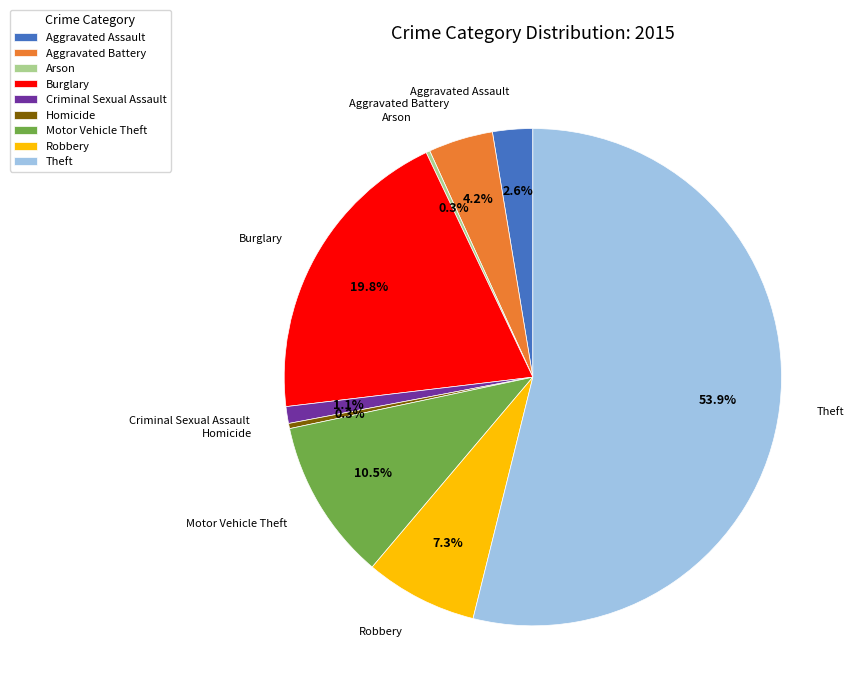

To the nearest percent, what is the average slice percentage?

11%